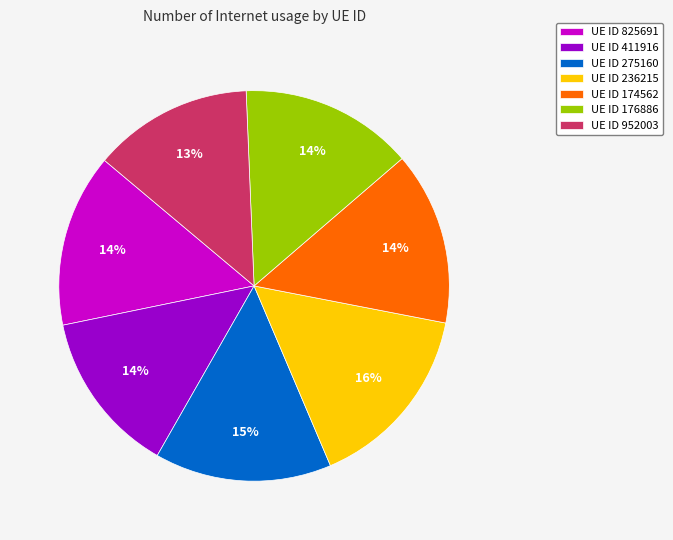

How many segments does this pie chart have?

7